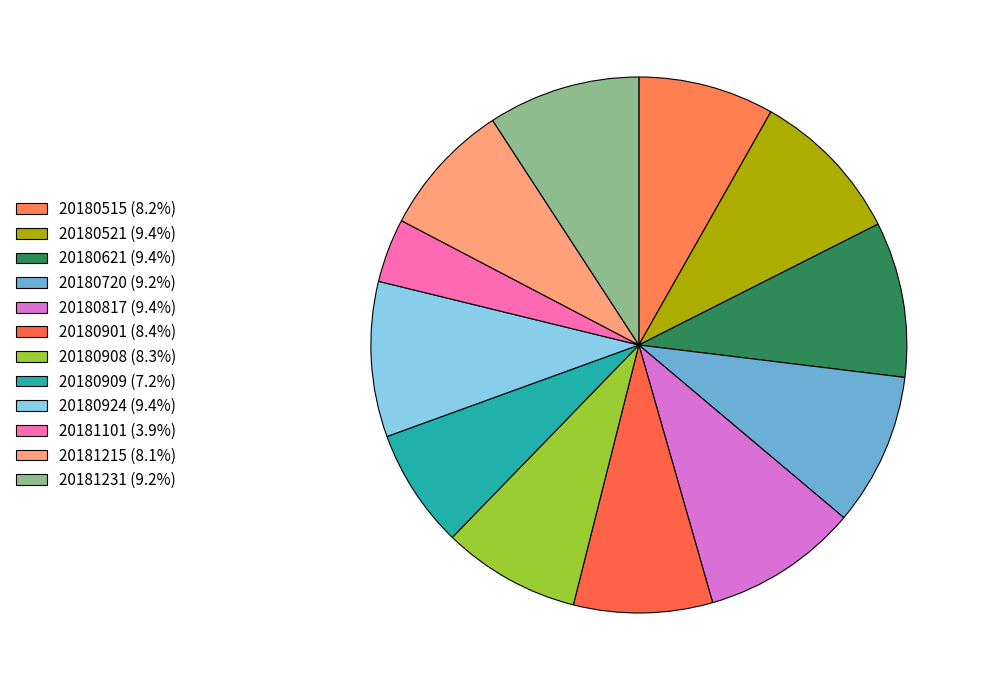

To the nearest percent, what portion does 20180817 represent?

9%